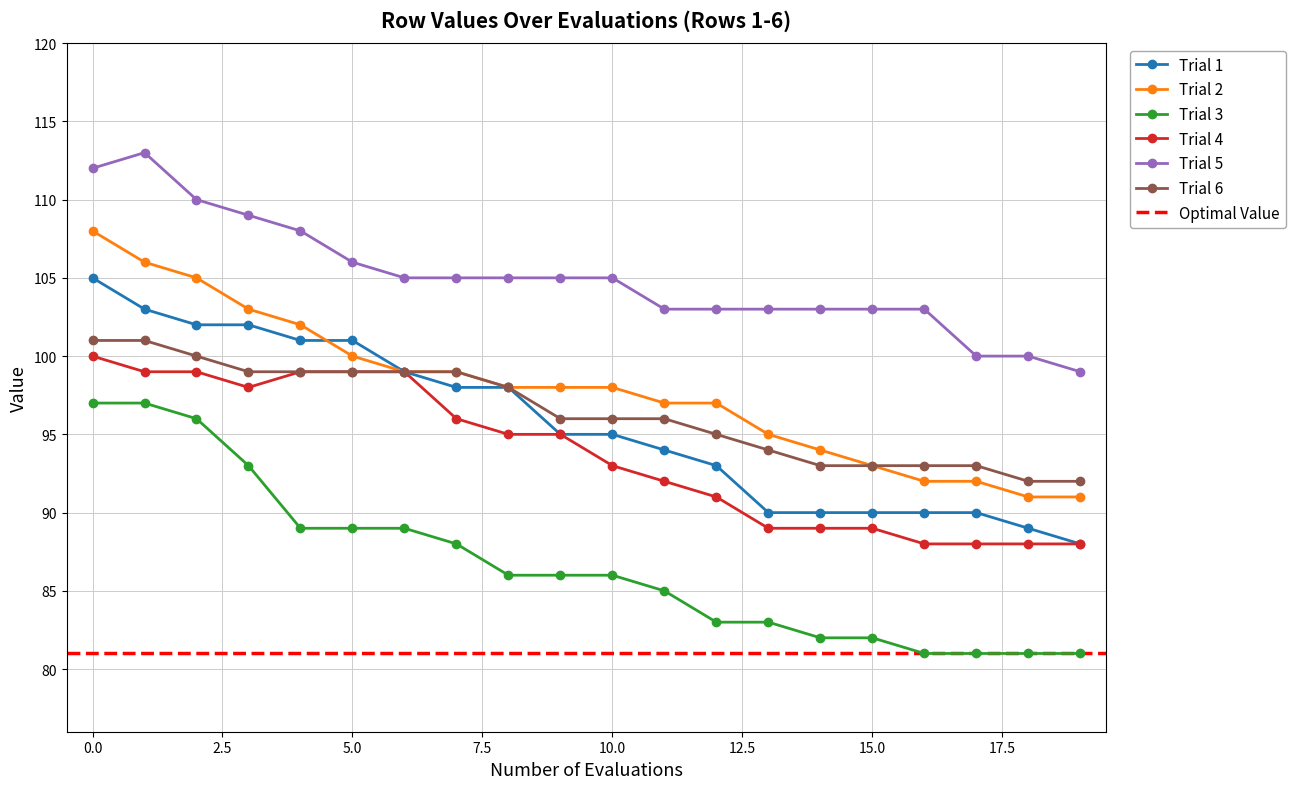

Which category has the lowest value across all series?

16